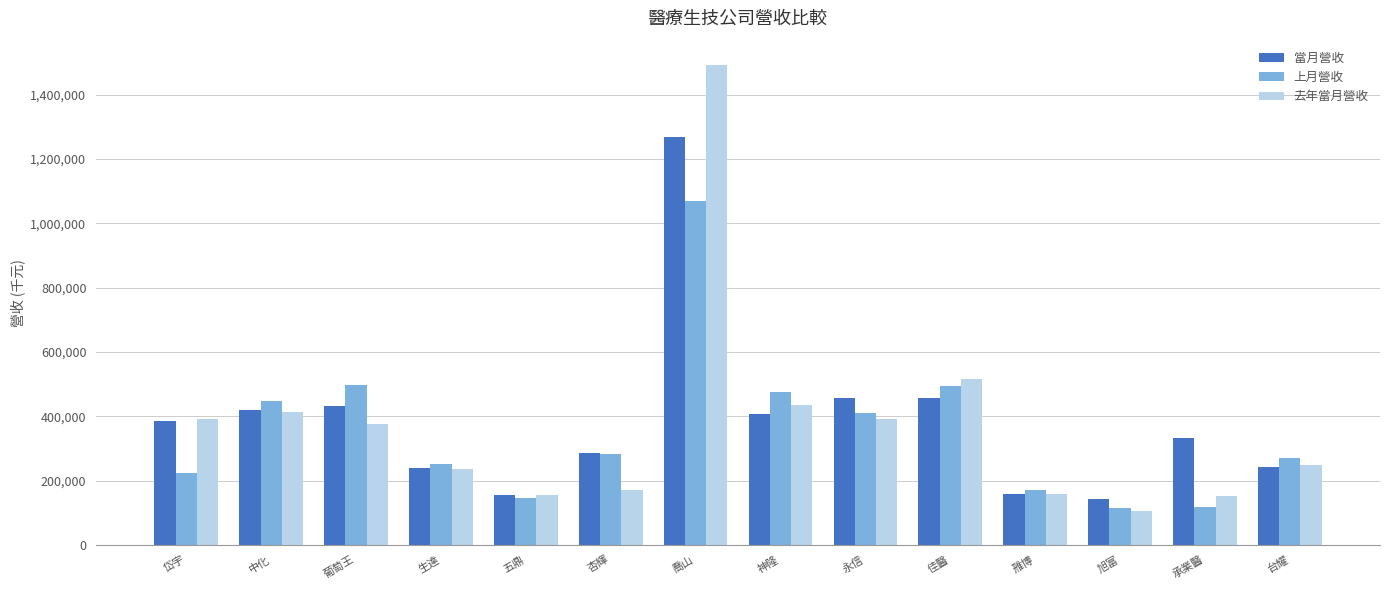

What is the difference between the 去年當月營收 values at 杏輝 and 佳醫?

346438